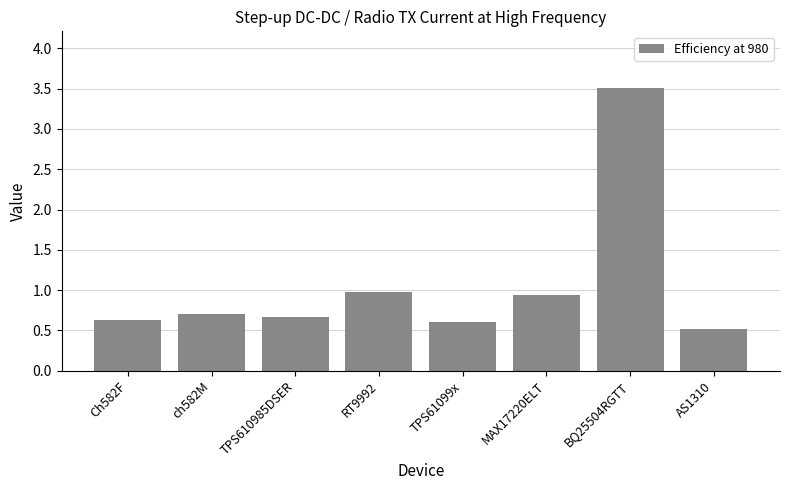

At which category does the chart reach its peak across all series?

BQ25504RGTT